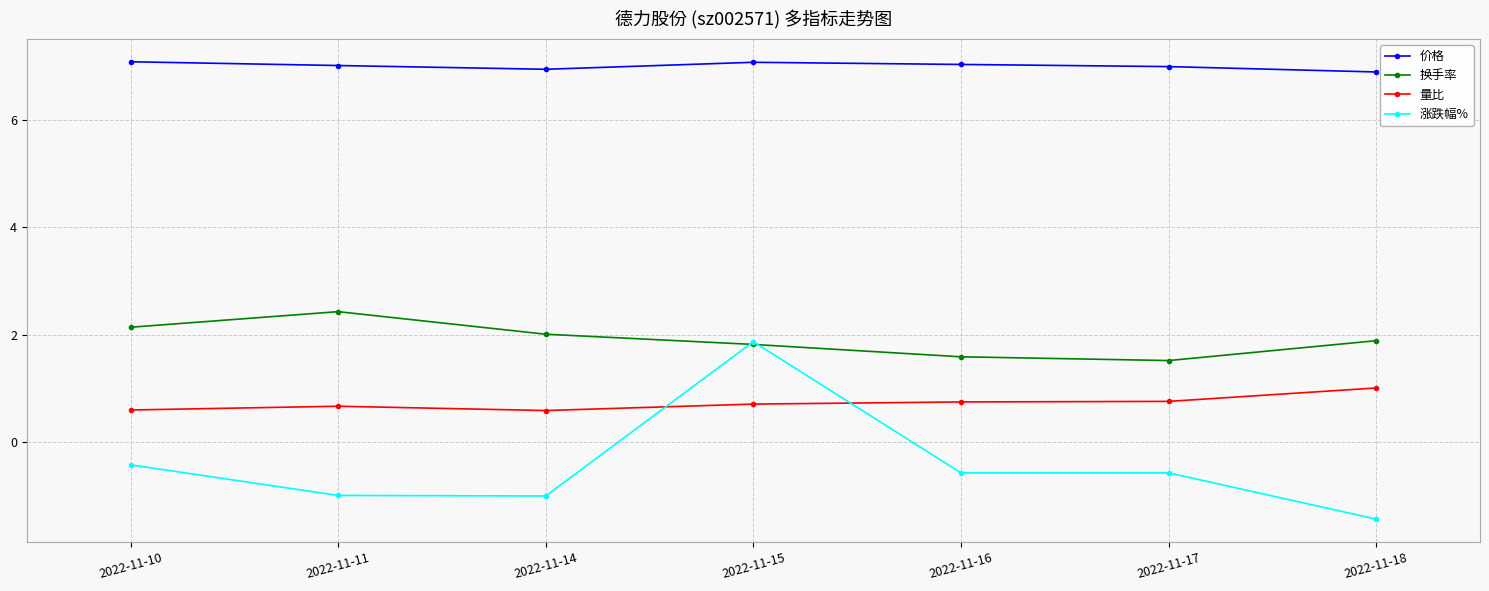

At which label does 涨跌幅% first exceed 0?

2022-11-15